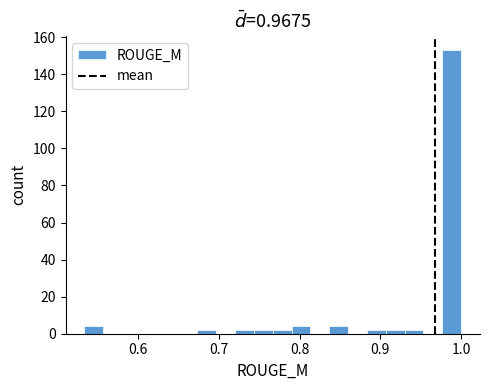

Around what value on the x-axis is the tallest bar? Give the approximate position of its centre, as read against the axis.

0.99